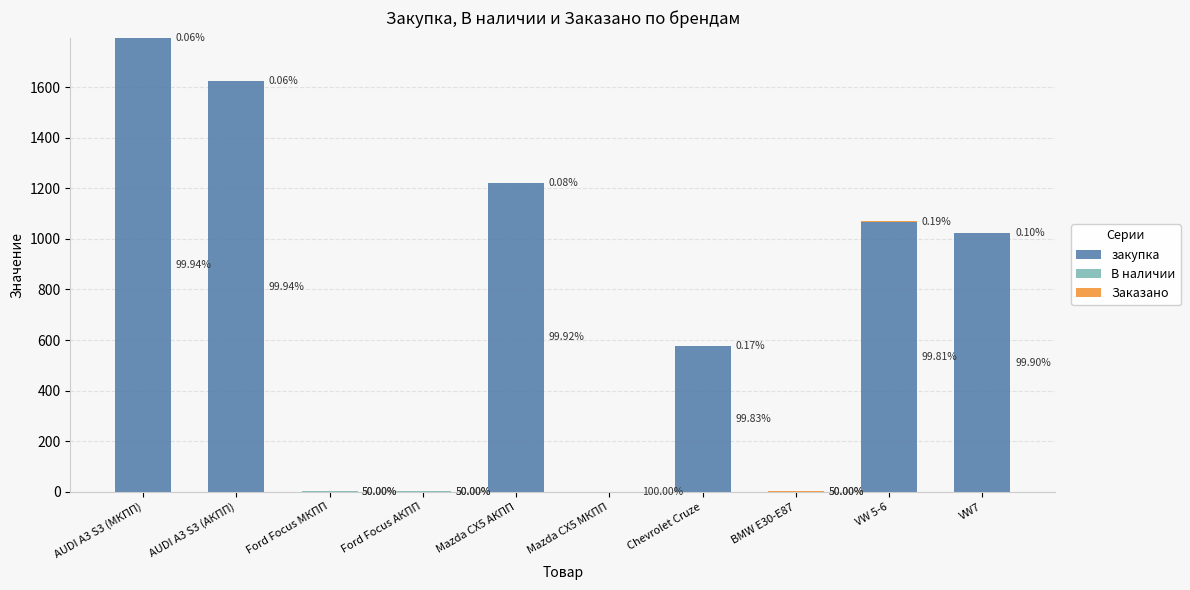

Does the chart contain stacked bars?

Yes